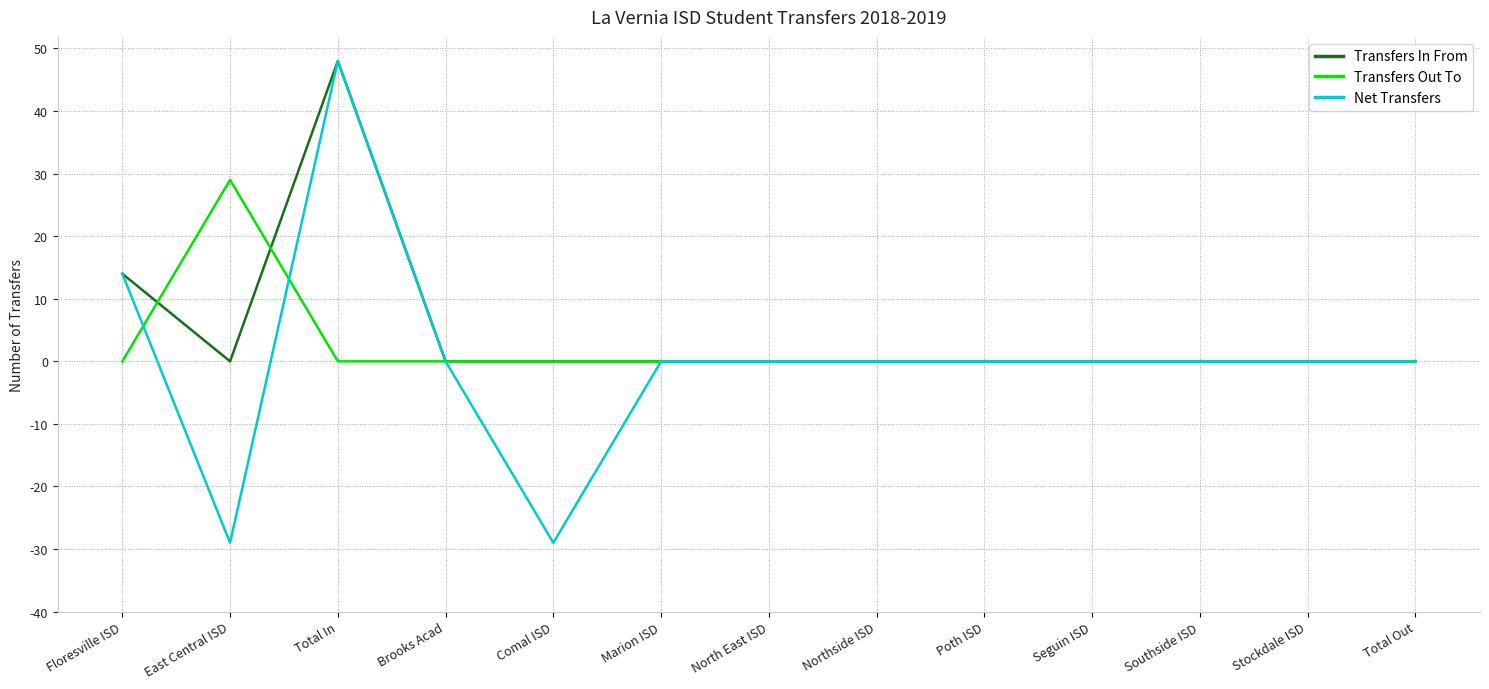

At which category does the chart reach its peak across all series?

Total In